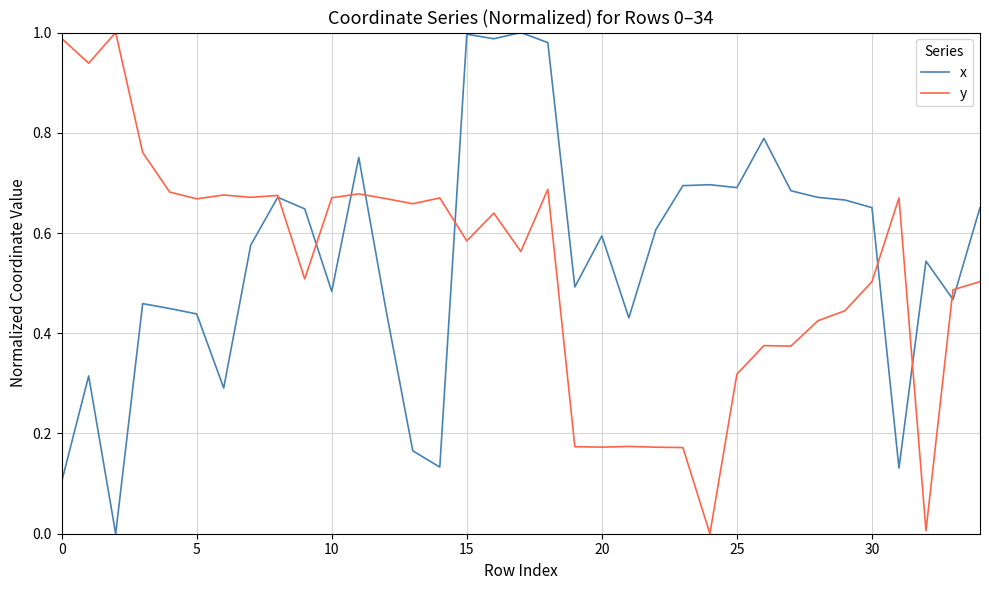

How many lines are shown in the chart?

2